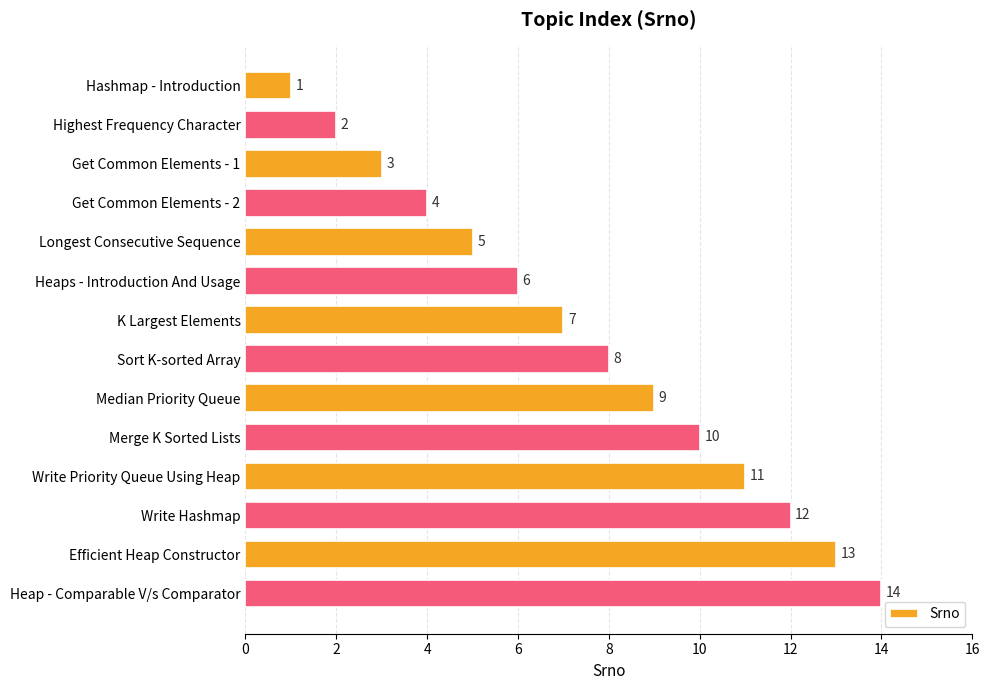

What value does the data have at Median Priority Queue?

9